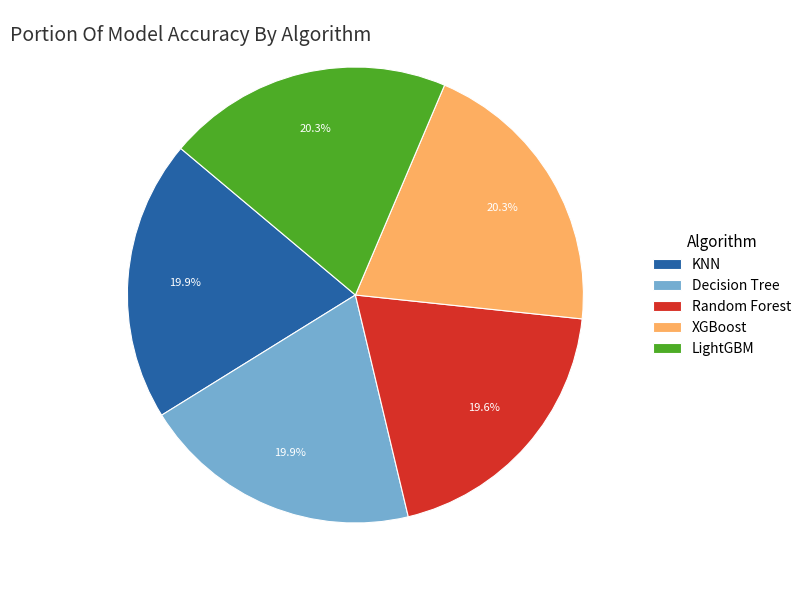

To the nearest percent, what is the difference between the largest and smallest slice percentages?

1%